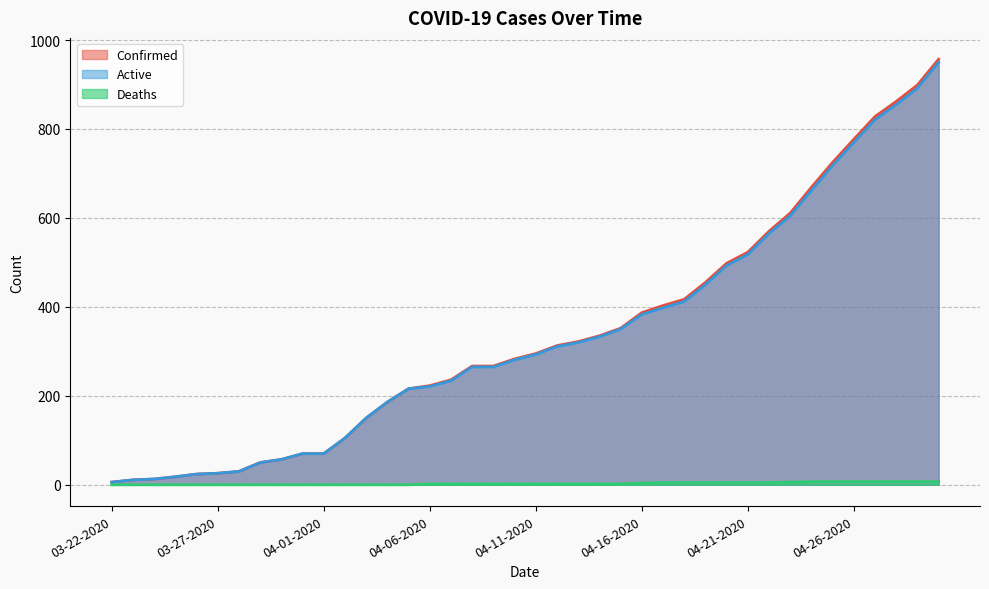

What is the difference between the maximum and second lowest values in the Confirmed series?

946